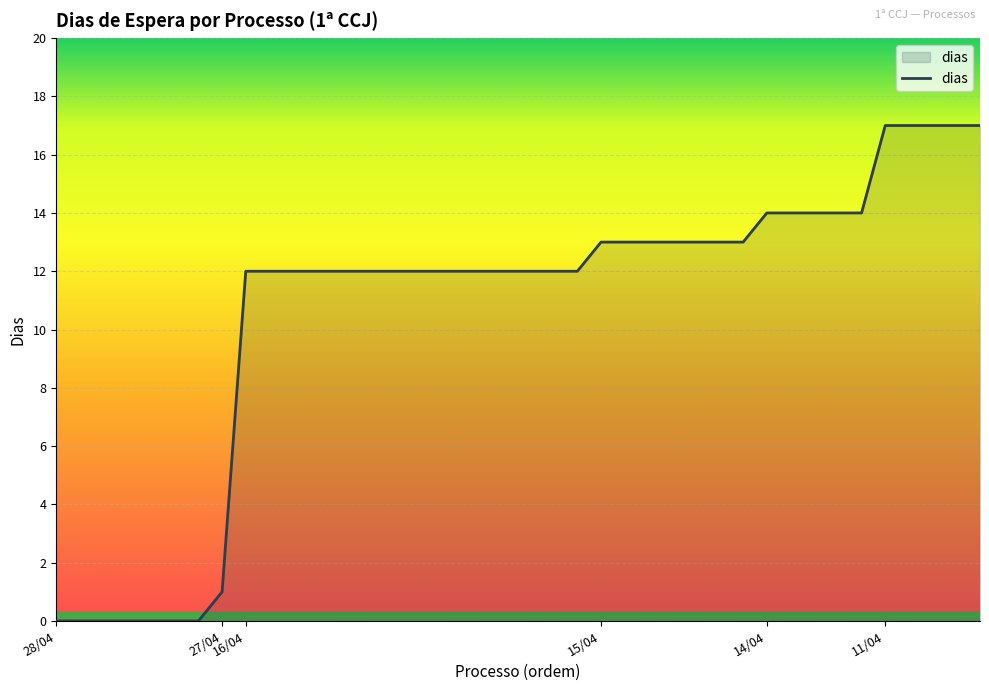

Does the chart display data point markers on the line(s)?

No